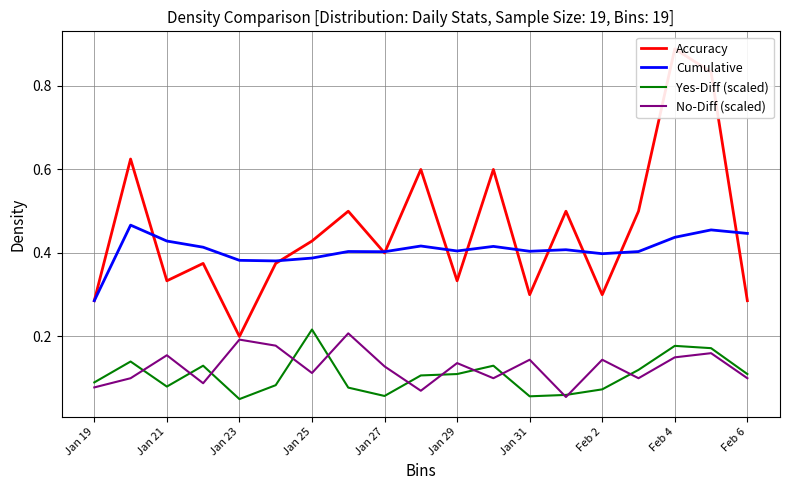

At which label is Cumulative closest to 0?

Jan 19